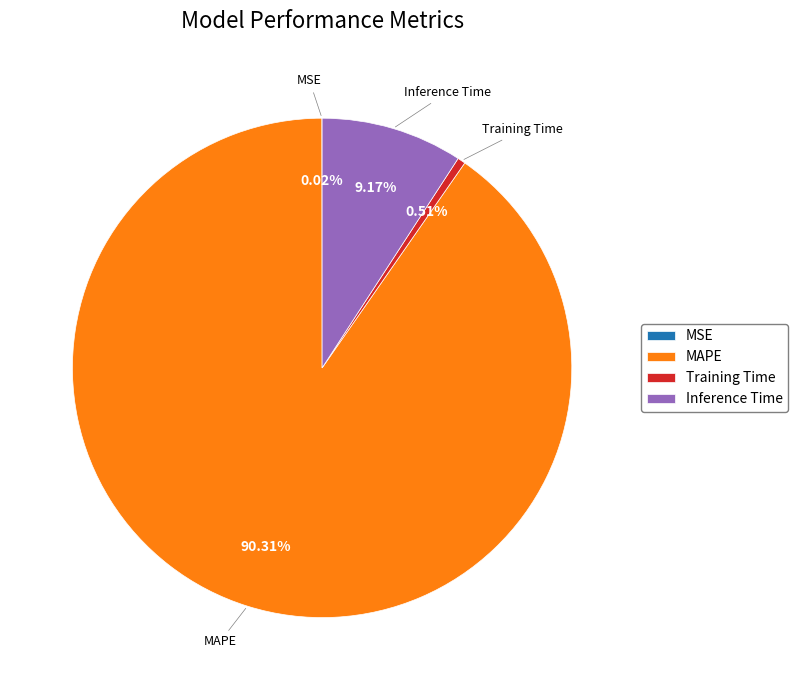

What is the largest slice in the pie chart?

MAPE